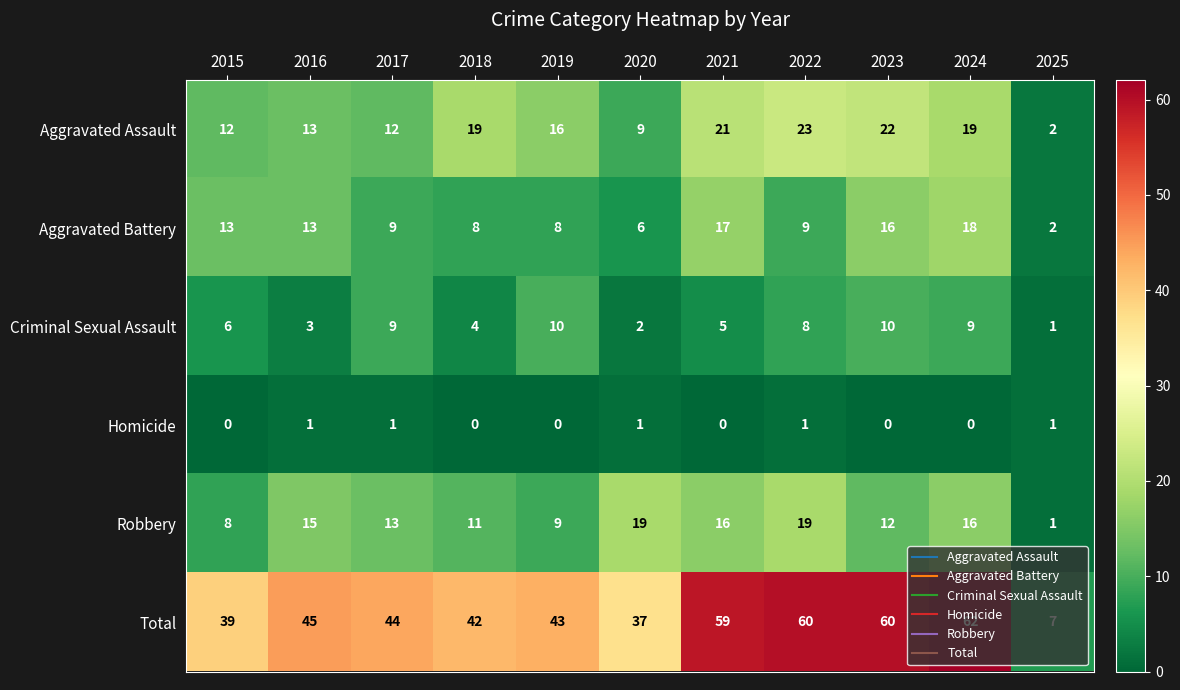

What is the difference between the highest and lowest values at 2022?

59